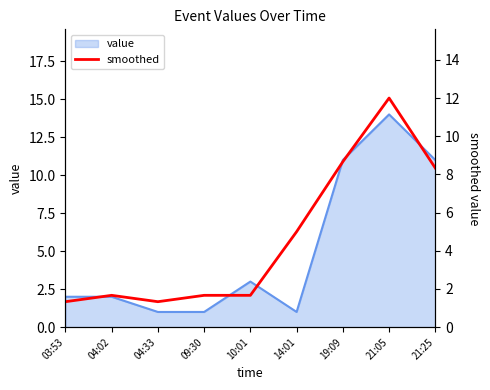

Is it true that the value at 04:02 is 2.6?

False